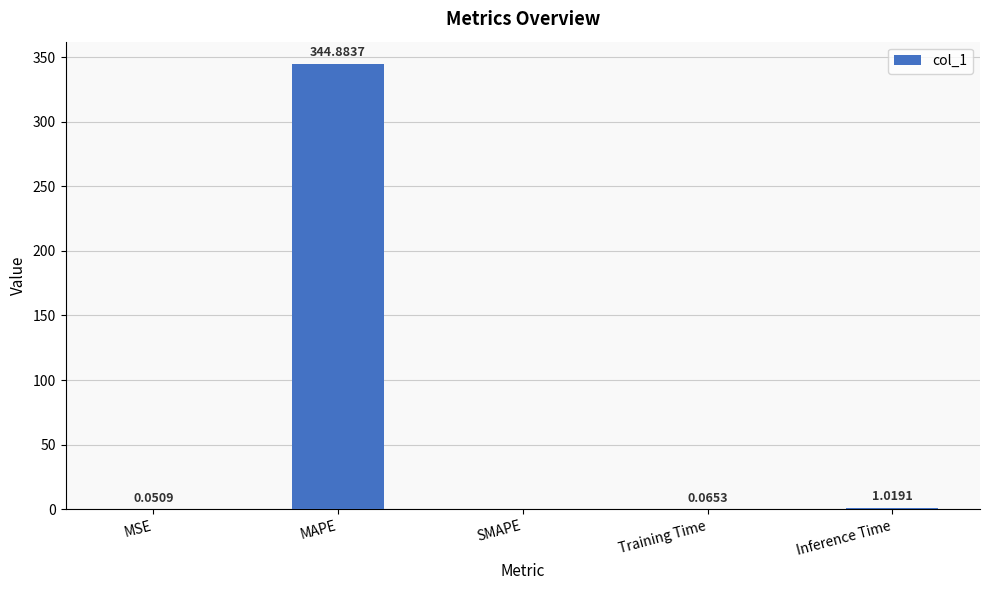

Which category has the highest value across all series?

MAPE